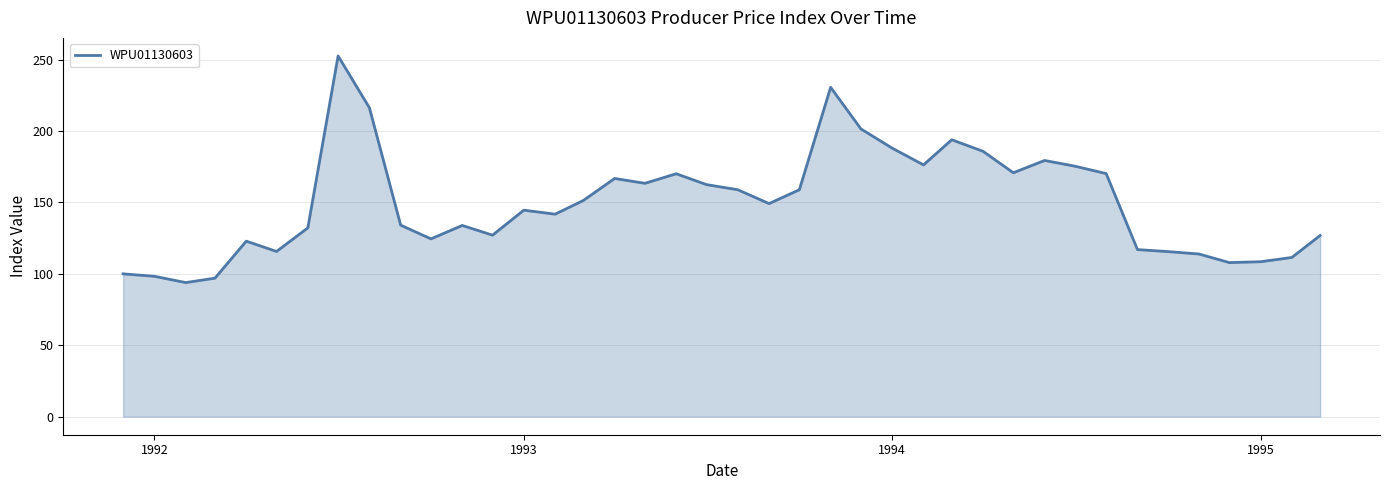

What is the maximum value shown in the chart?

252.6